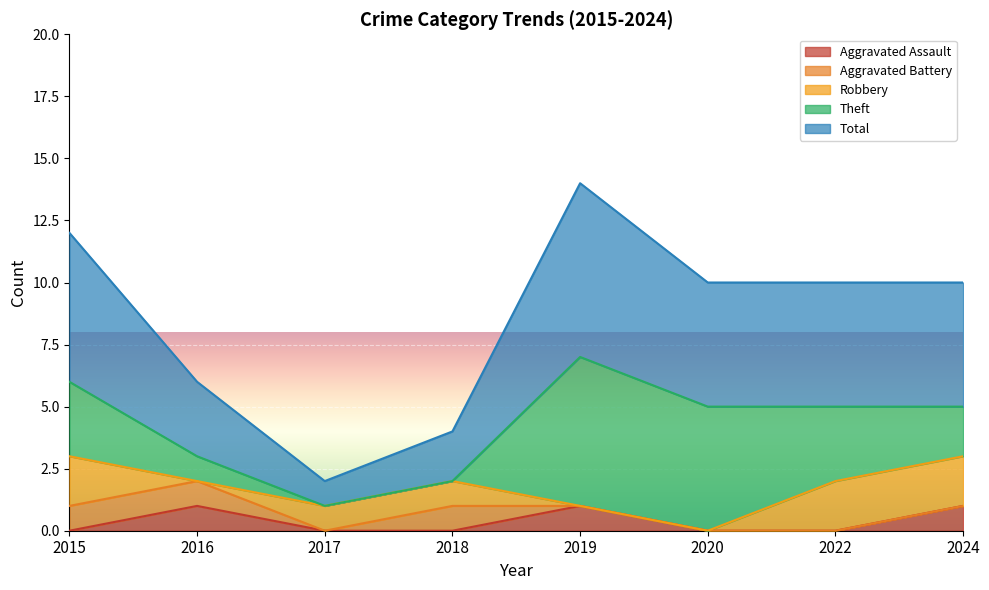

Where is Aggravated Battery nearest to the value 0?

2017